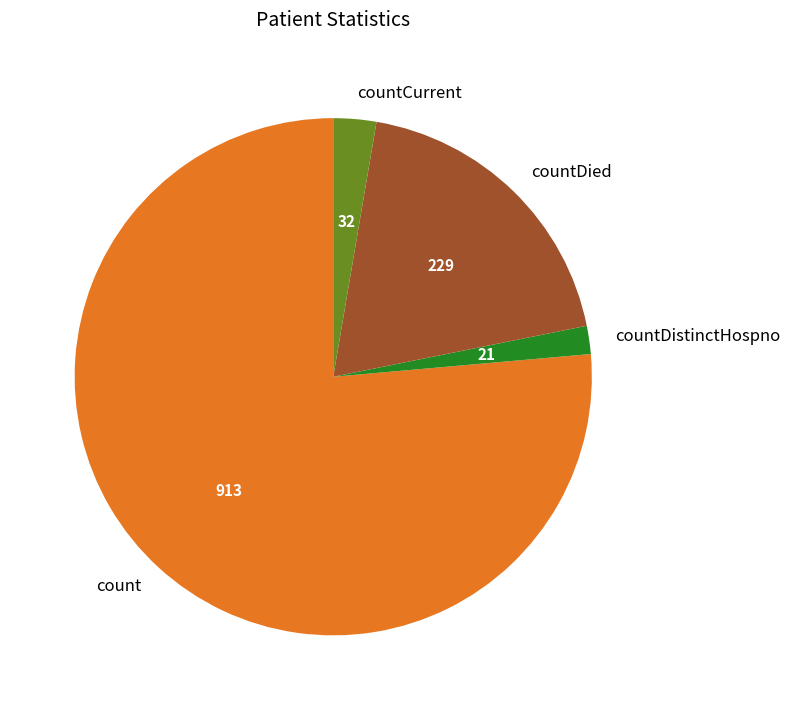

Which slice is the largest?

count